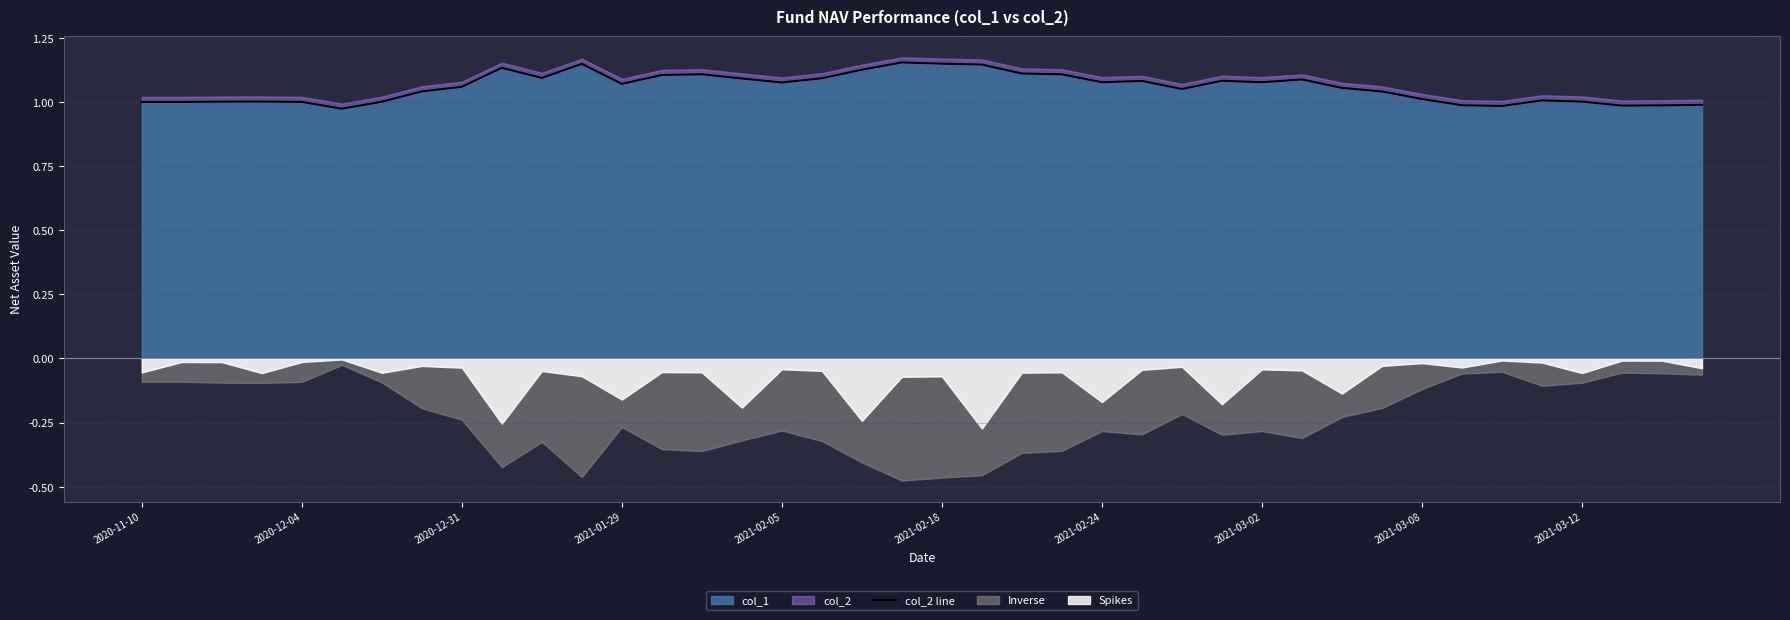

True or false: col_1 has a value of 1.0 at 2021-03-08.

True